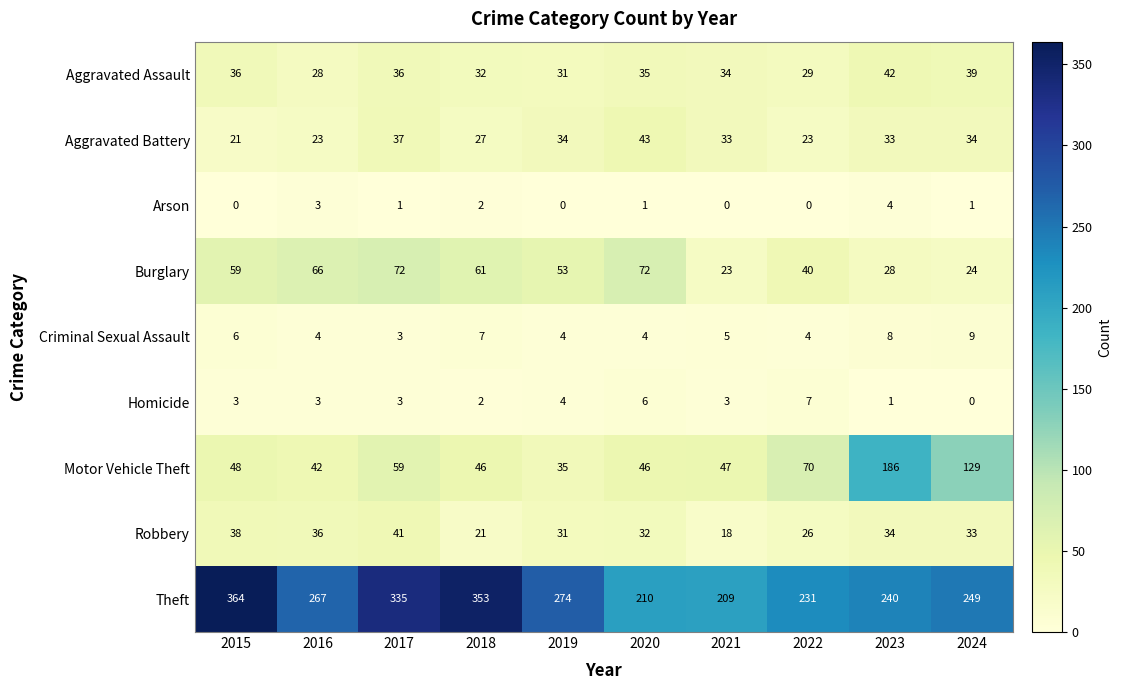

What is the sum of all Aggravated Battery values?

308